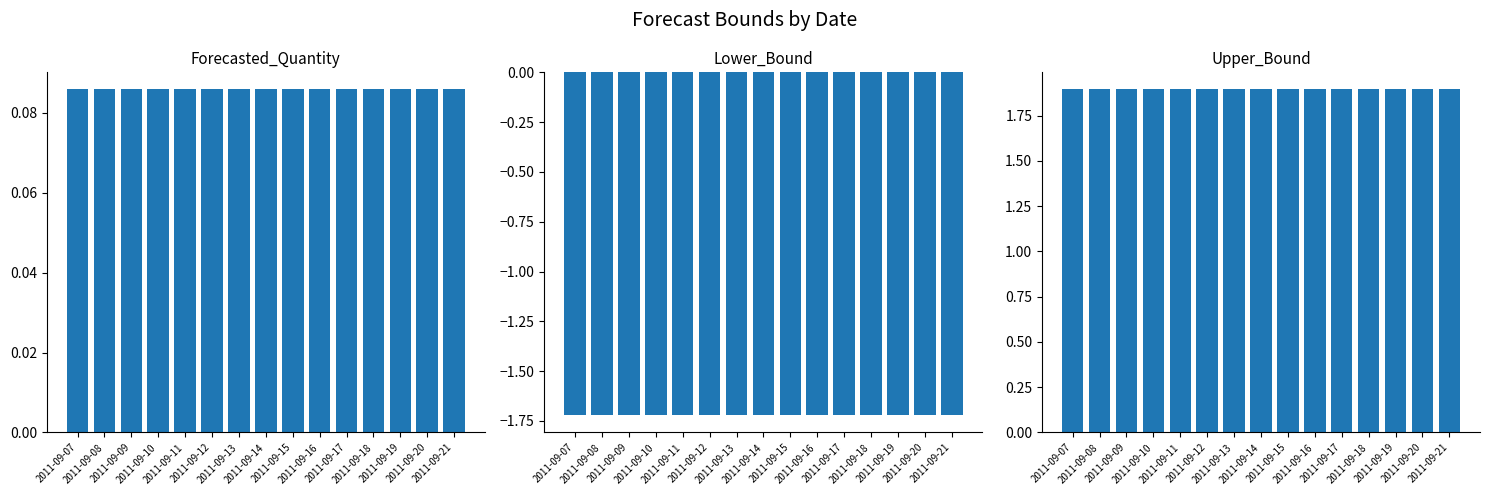

Rank the series by their average value, from highest to lowest.

Upper_Bound, Forecasted_Quantity, Lower_Bound